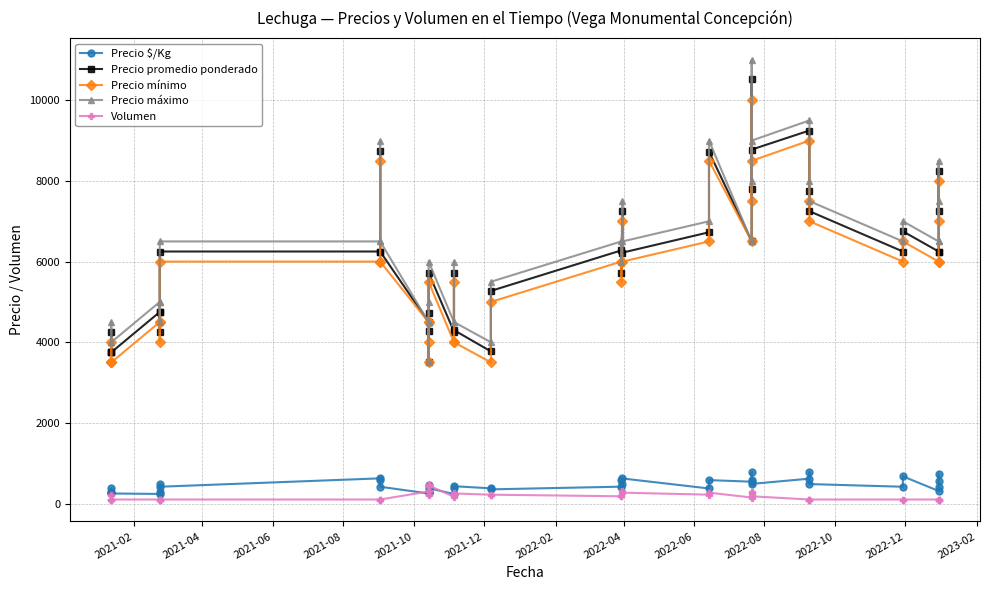

Reading left to right, transcribe all the data shown in this chart.

Precio $/Kg: 375	283	250	250	238	283	475	417	625	583	417	250	284	292	472	381	237	382	430	377	352	419	572	484	622	374	581	542	585	780	488	617	775	483	417	675	312	417	550	725
Precio promedio ponderado: 3750	4250	3750	3750	4750	4250	4750	6250	6250	8750	6250	4500	4267	3500	4722	5722	4265	5727	4300	3773	5273	6278	5722	7258	6222	6727	8722	6500	10536	7800	8778	9250	7750	7250	6250	6750	6250	6250	8250	7250
Precio mínimo: 3500	4000	3500	3500	4500	4000	4500	6000	6000	8500	6000	4500	4000	3500	4500	5500	4000	5500	4000	3500	5000	6000	5500	7000	6000	6500	8500	6500	10000	7500	8500	9000	7500	7000	6000	6500	6000	6000	8000	7000
Precio máximo: 4000	4500	4000	4000	5000	4500	5000	6500	6500	9000	6500	4500	4500	3500	5000	6000	4500	6000	4500	4000	5500	6500	6000	7500	6500	7000	9000	6500	11000	8000	9000	9500	8000	7500	6500	7000	6500	6500	8500	7500
Volumen: 100	200	100	100	100	100	100	100	100	100	100	300	430	200	450	450	170	220	250	220	220	180	180	310	270	220	270	150	280	250	180	100	100	100	100	100	100	100	100	100